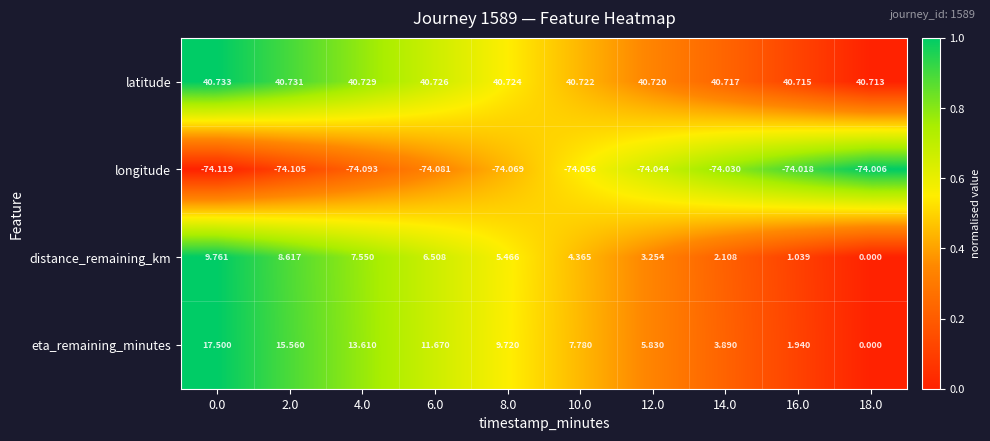

Is the value of longitude at 12.0 greater than the value of latitude at 6.0?

No